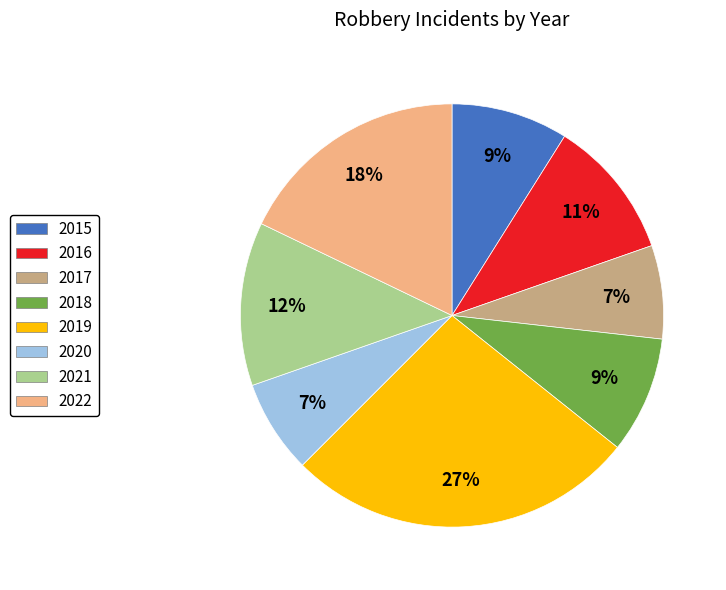

Which category has the biggest portion of the pie?

2019